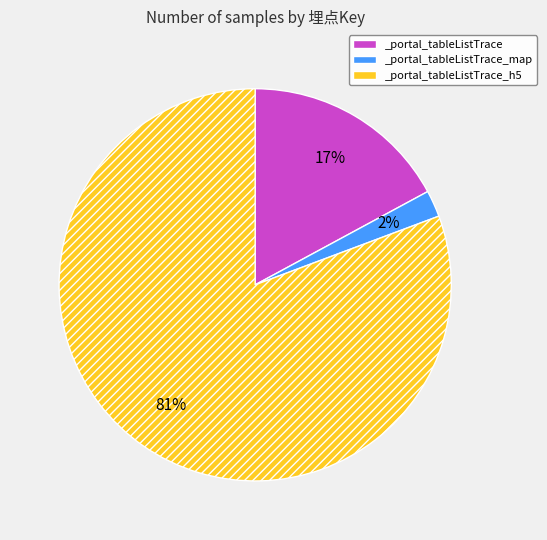

To the nearest percent, what is the combined percentage of _portal_tableListTrace_h5 and _portal_tableListTrace?

98%